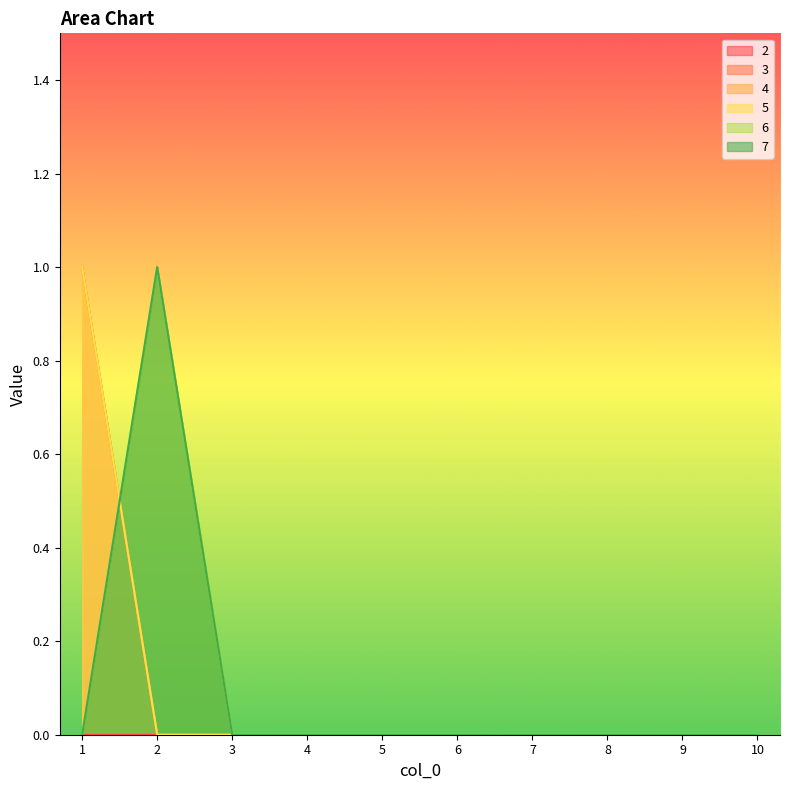

Does the chart display data point markers on the line(s)?

No